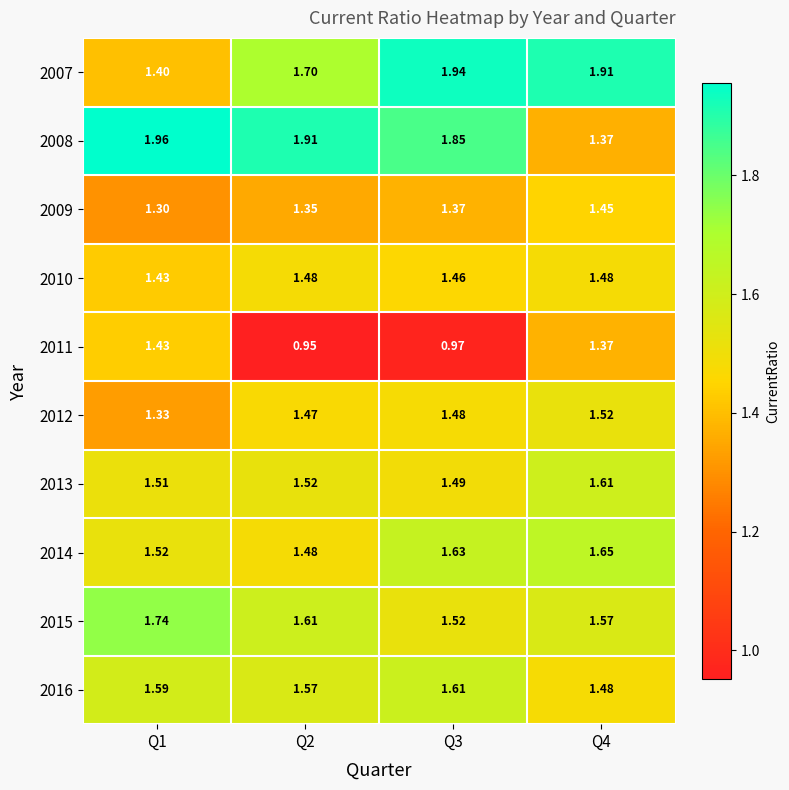

At Q3, list the series in order from largest to smallest.

2007, 2008, 2014, 2016, 2015, 2013, 2012, 2010, 2009, 2011